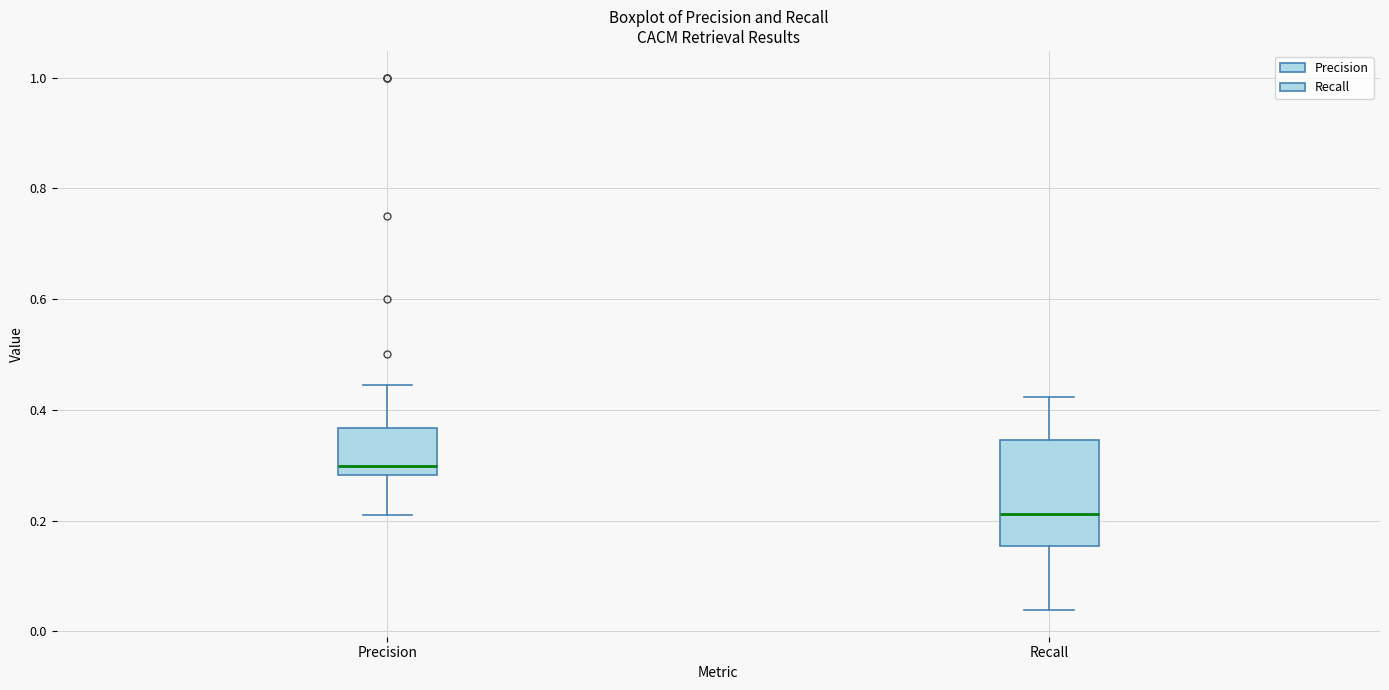

Comparing the boxes themselves (not the whiskers), which one is the tallest?

Recall